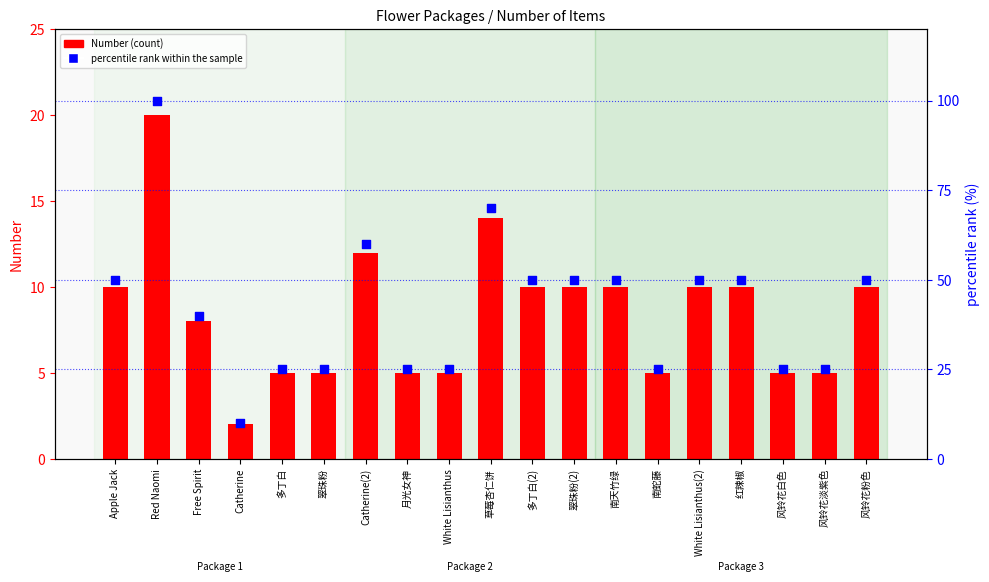

What is the total value across all series at Free Spirit?

48